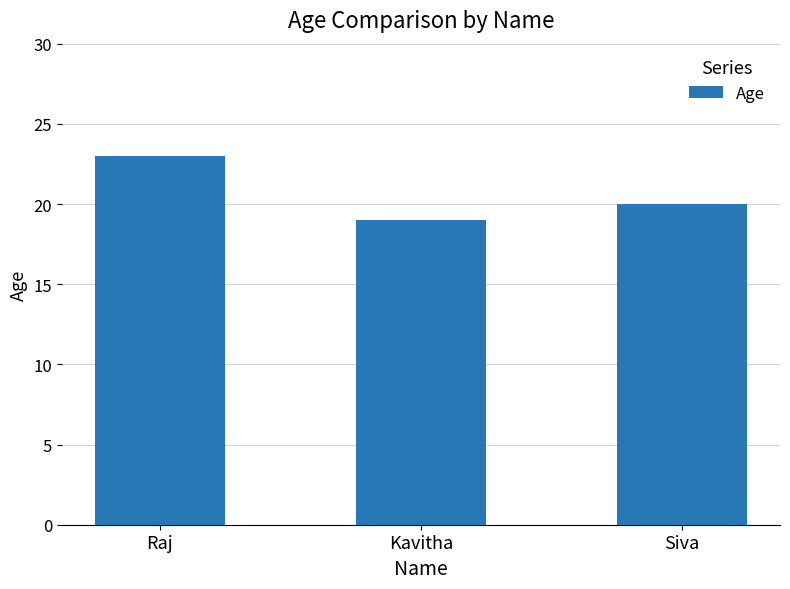

True or false: the data shows 23 at Raj.

True